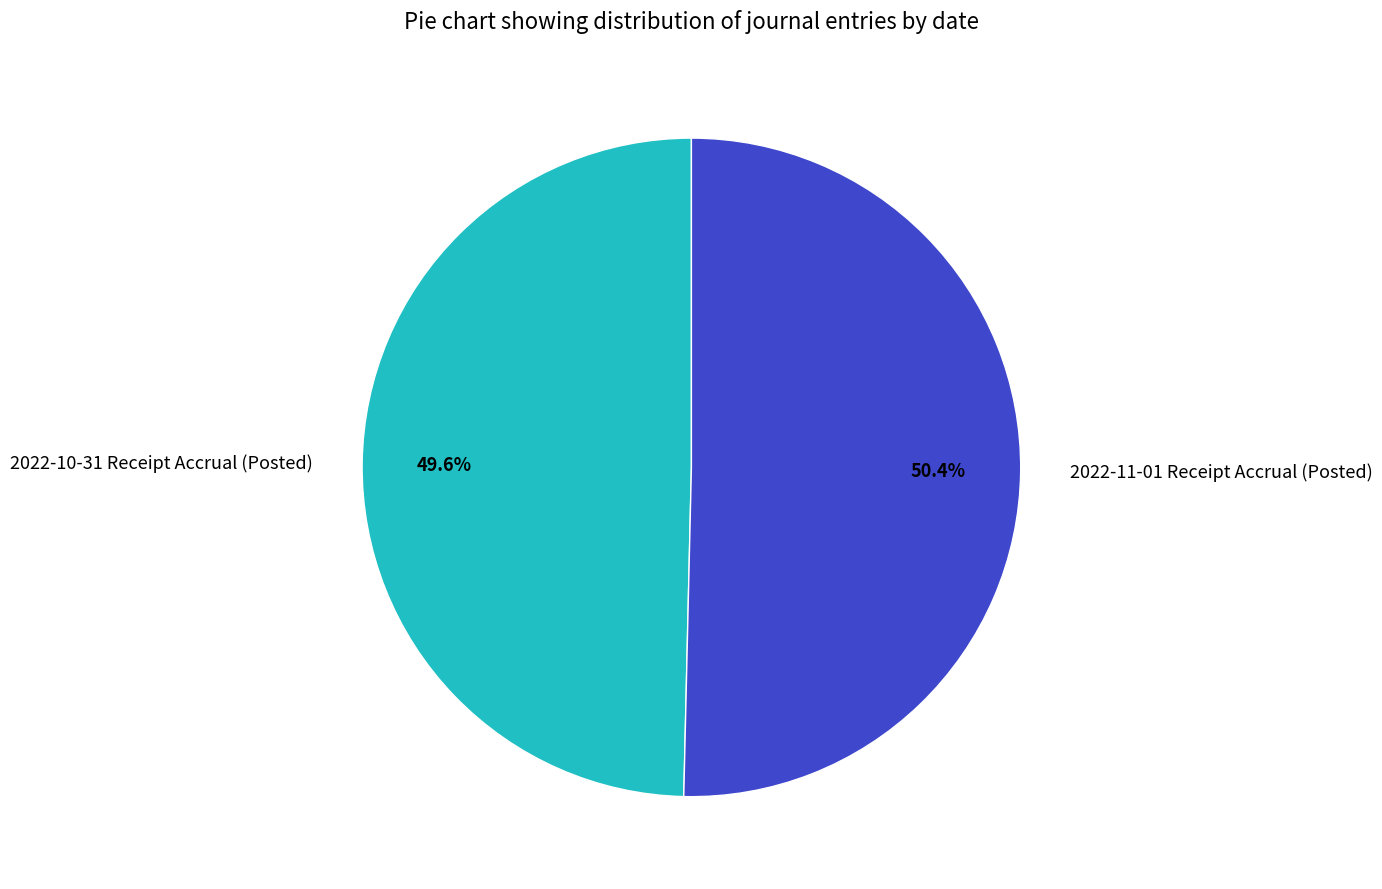

Rank the categories by value from lowest to highest.

2022-10-31 Receipt Accrual (Posted), 2022-11-01 Receipt Accrual (Posted)